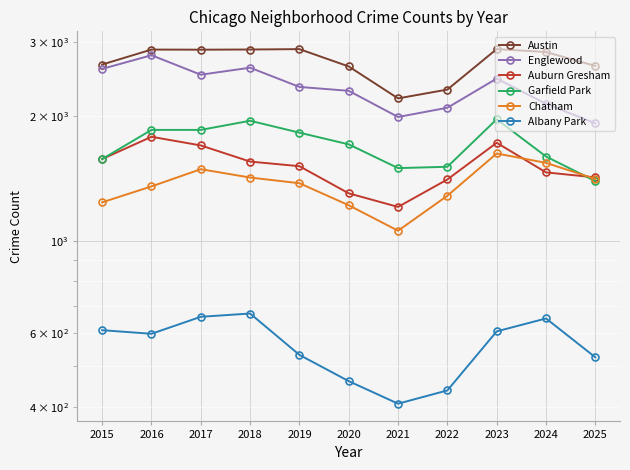

Where is the first local minimum for Englewood?

2017